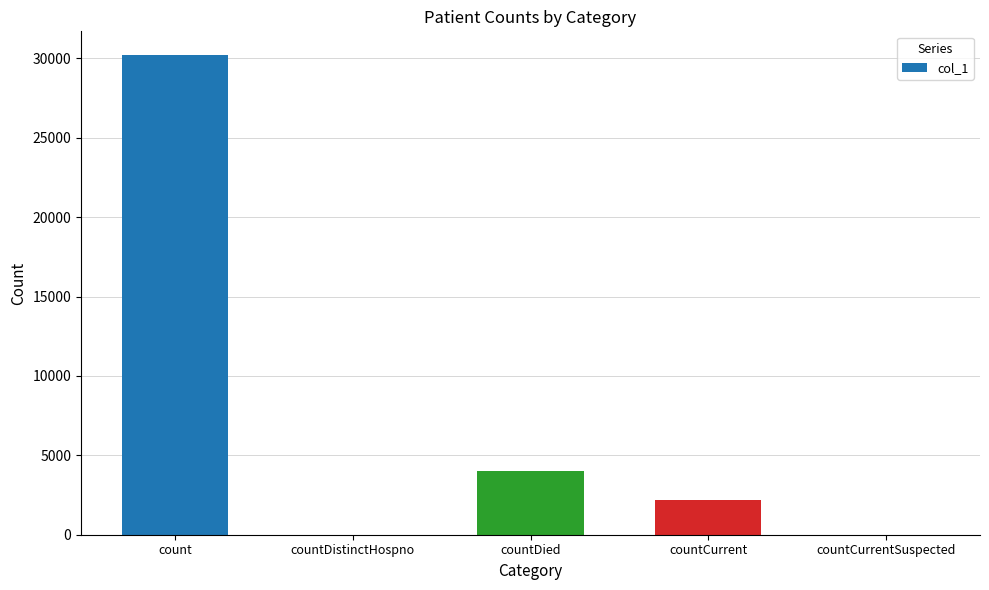

Reading left to right, extract all data points from this chart.

30188	0	4024	2173	0